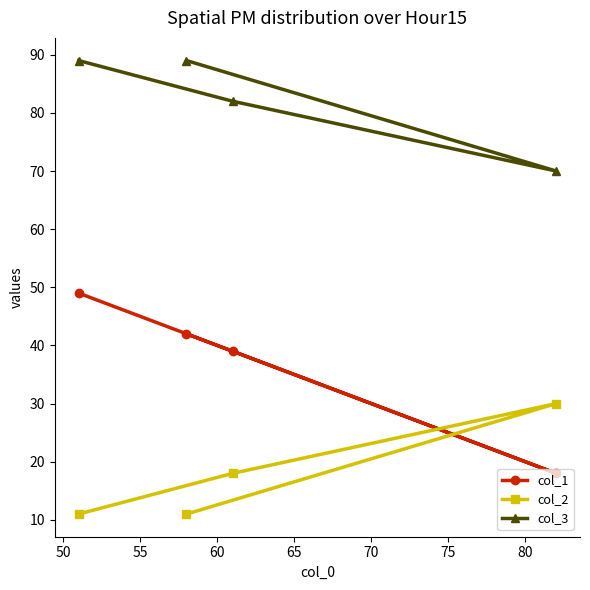

Which series has the largest total across all categories?

col_3